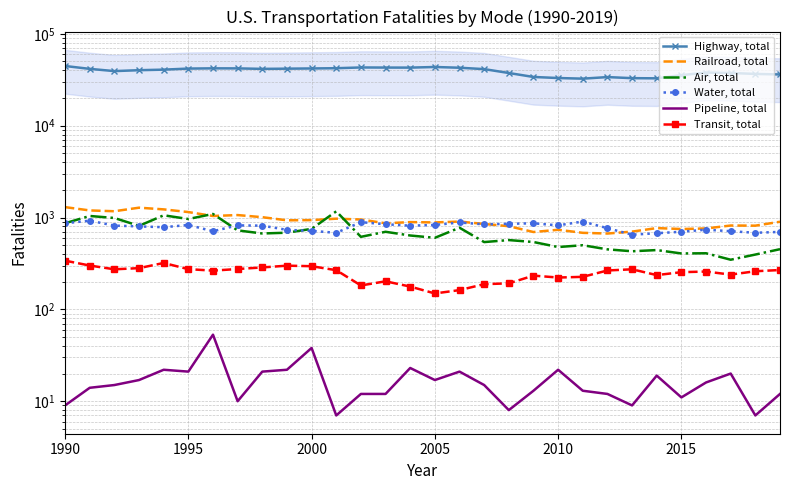

Count the number of categories in the chart.

30